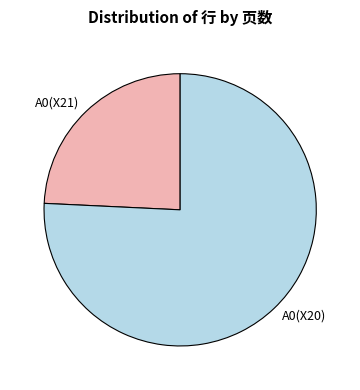

What is the ratio of the value at A0(X20) to the value at A0(X21)?

3.1